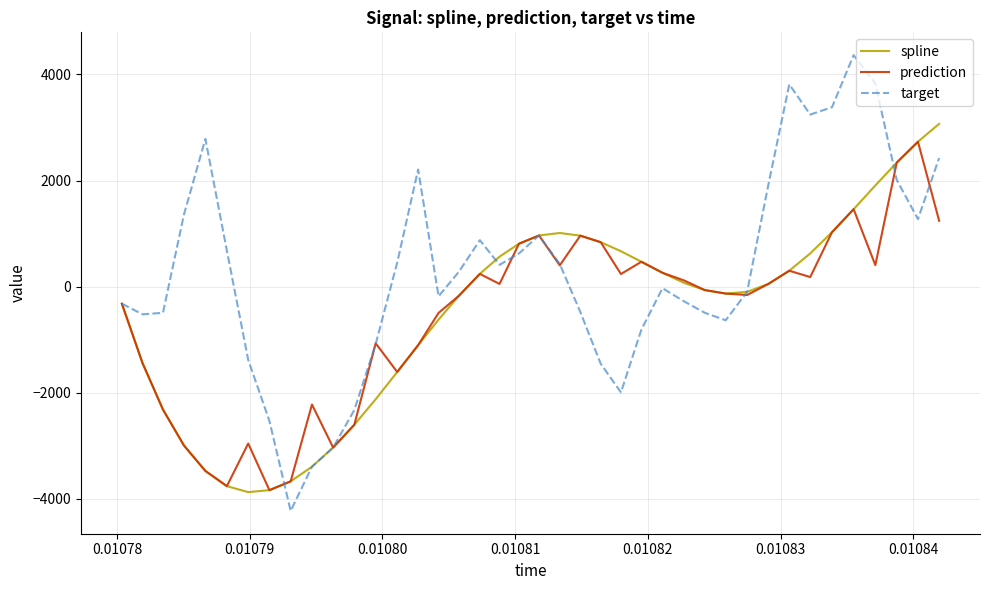

Which series has the largest total across all categories?

target